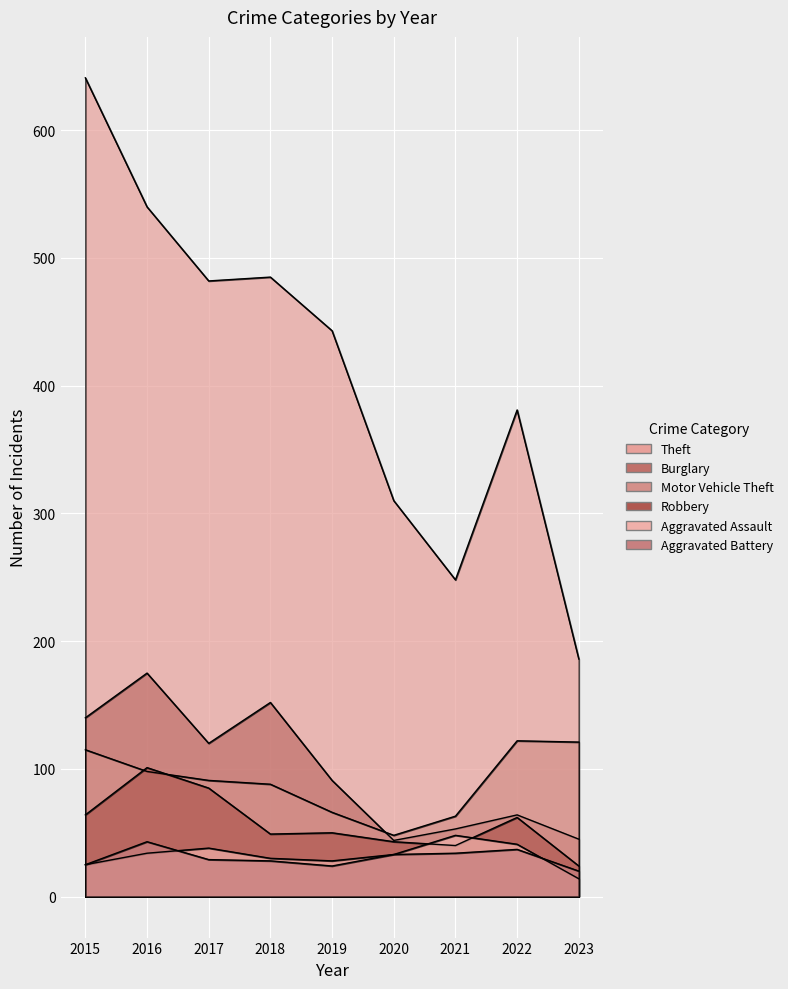

How many lines are shown in the chart?

6